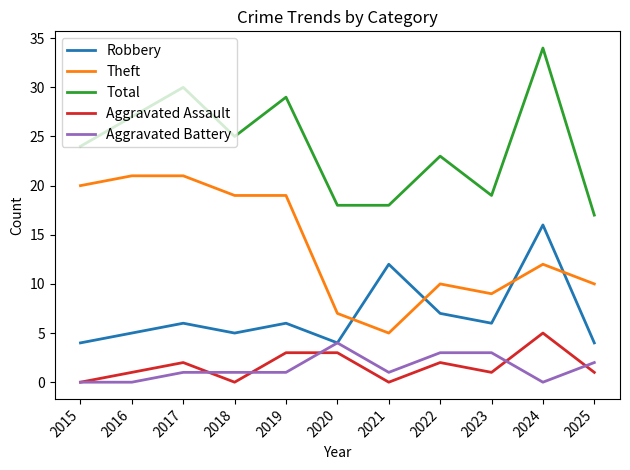

Which series has the widest spread of values?

Total